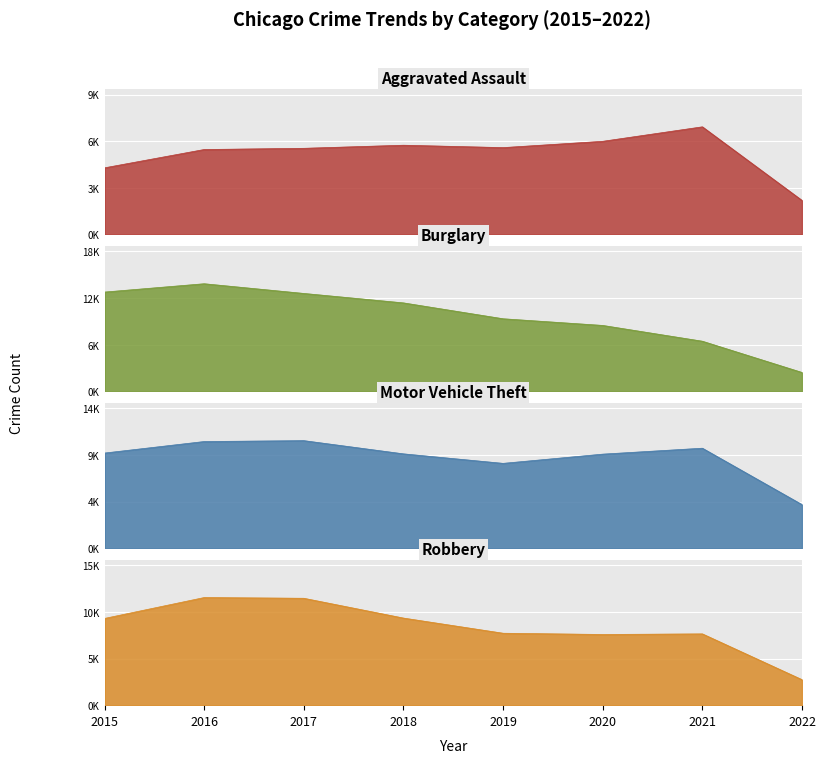

What is the lowest value of the Burglary series?

2508